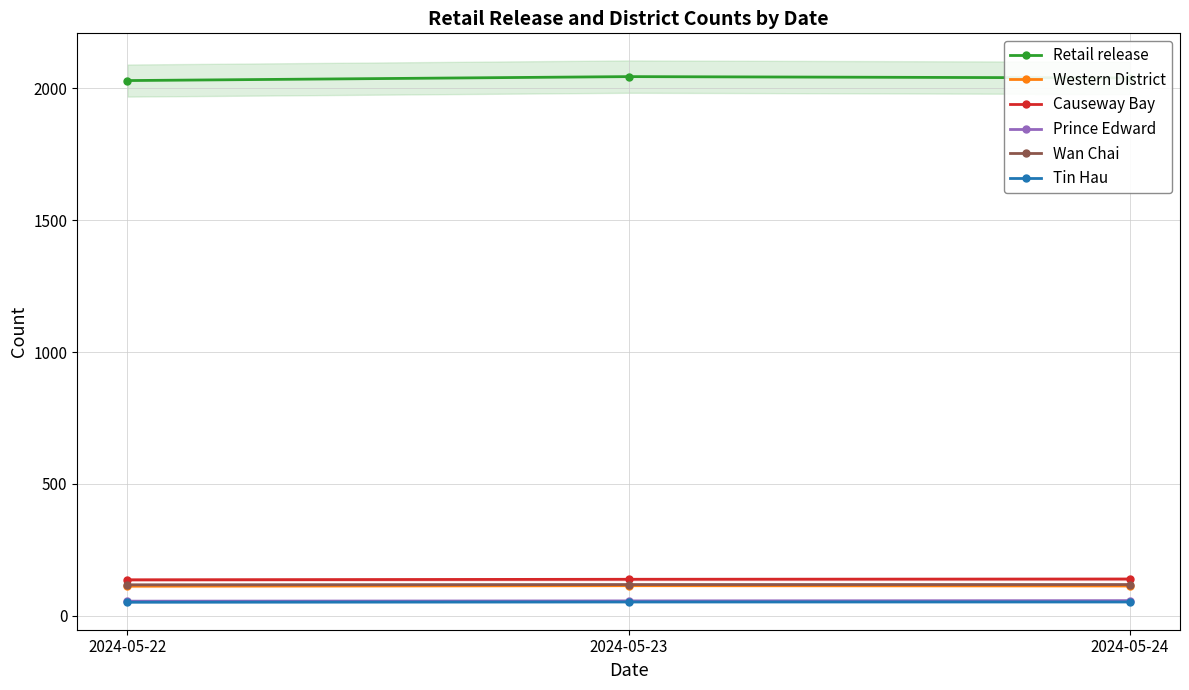

How many data points in Prince Edward are less than 56?

1